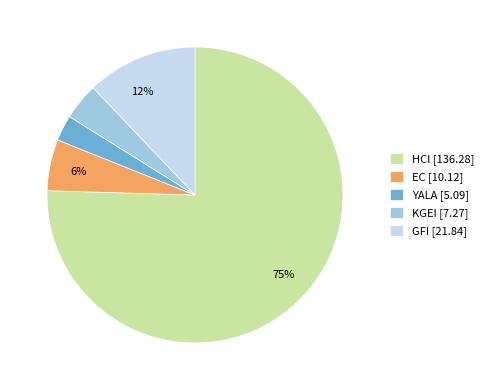

How many slices are in this pie chart?

5